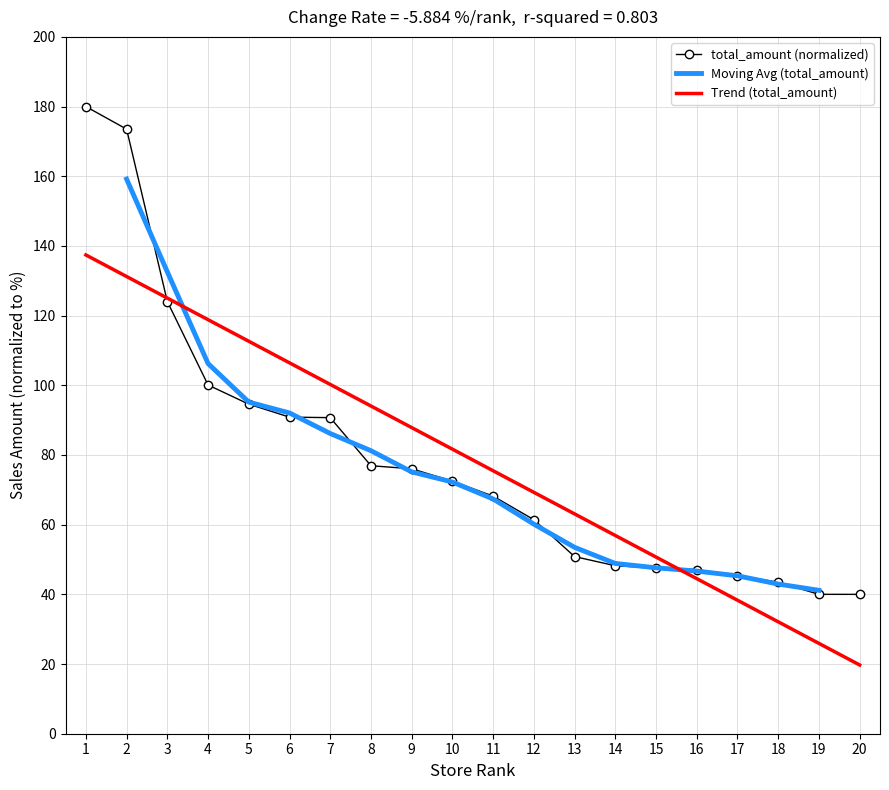

What is the approximate value of total_amount (normalized) at 7?

90.7